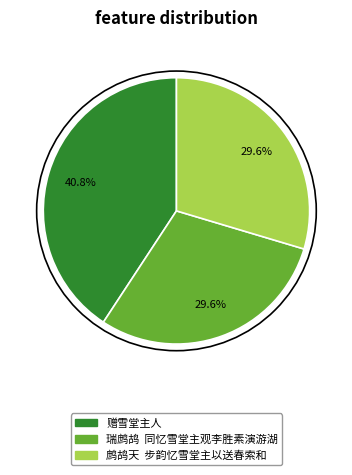

What percentage is NOT represented by 瑞鹧鸪 同忆雪堂主观李胜素演游湖?

70.4%